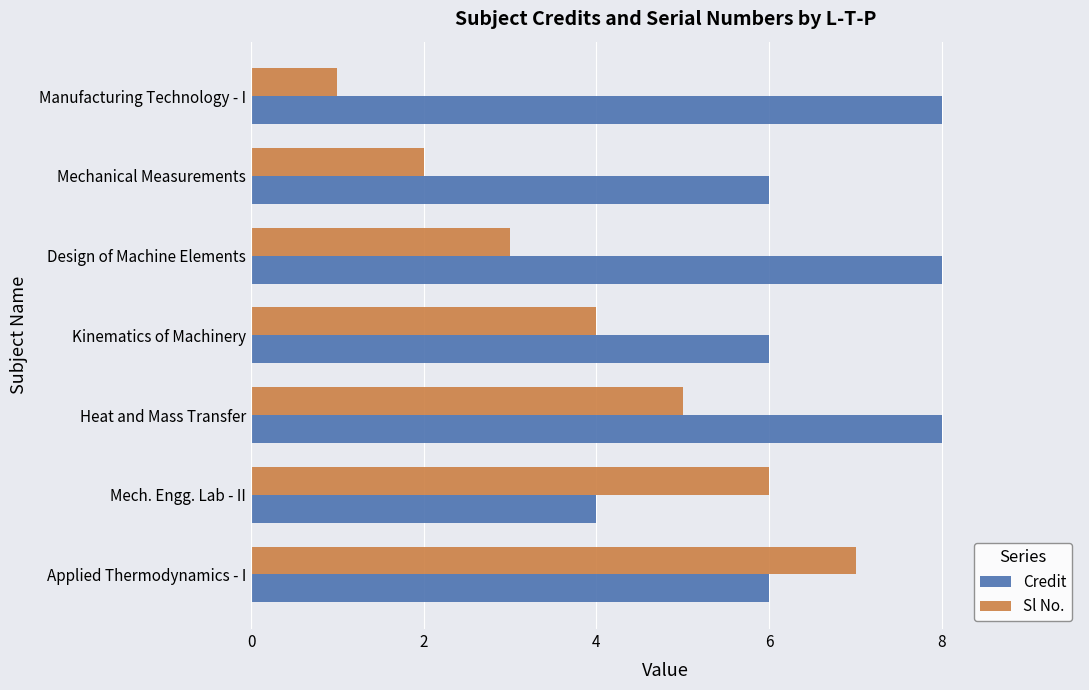

The Sl No. series shows 1 at Design of Machine Elements. True or false?

False